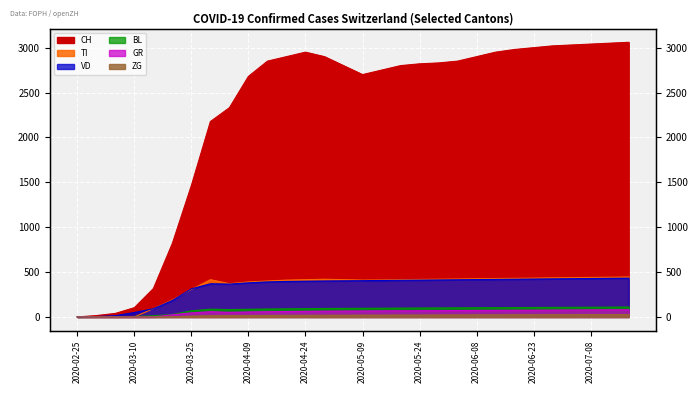

Is the value of VD at 2020-02-29 greater than the value of ZG at 2020-05-09?

No